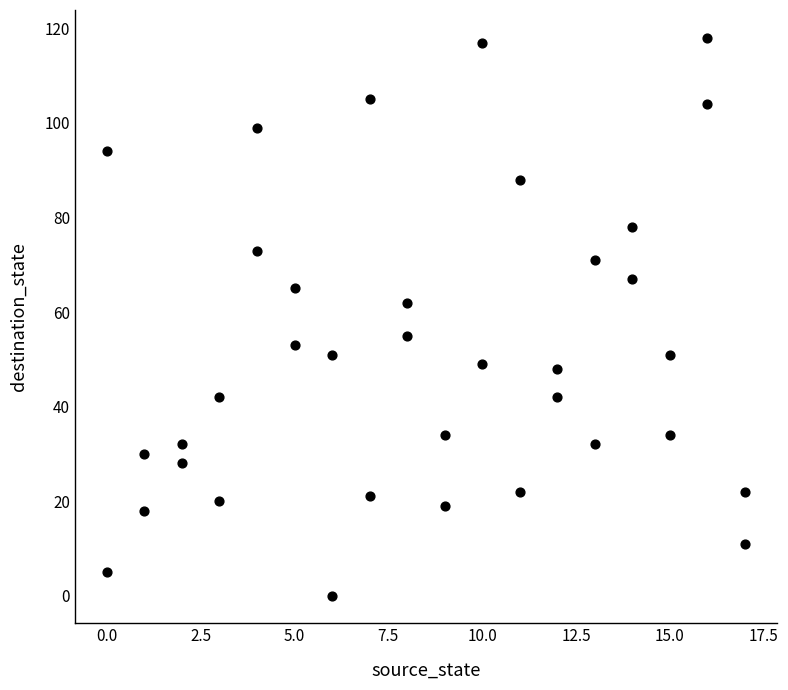

What is the range of X values (max minus min)?

17